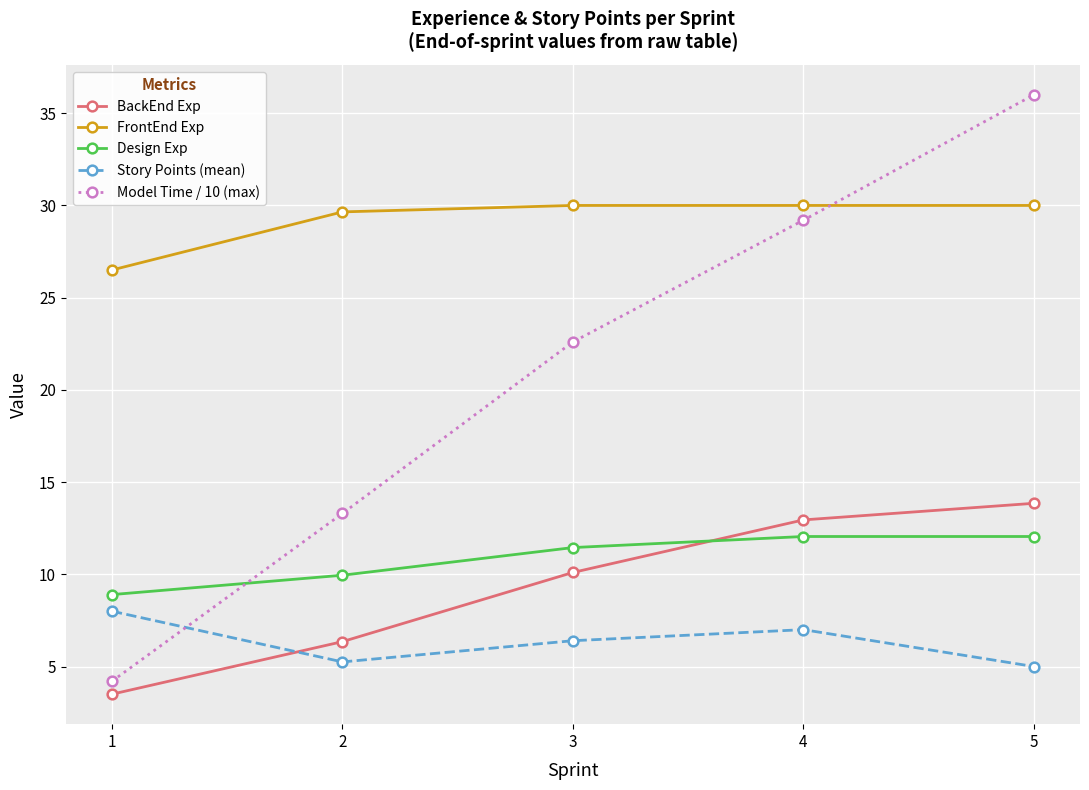

Which series has the largest total across all categories?

FrontEnd Exp